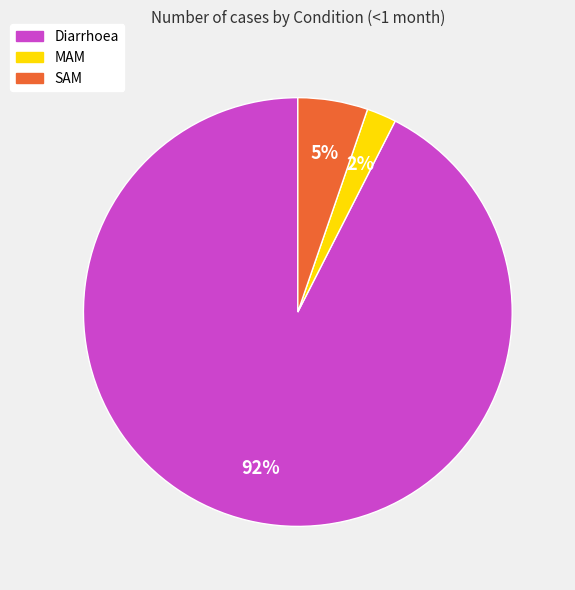

Is it true that SAM is 1% of the pie?

False